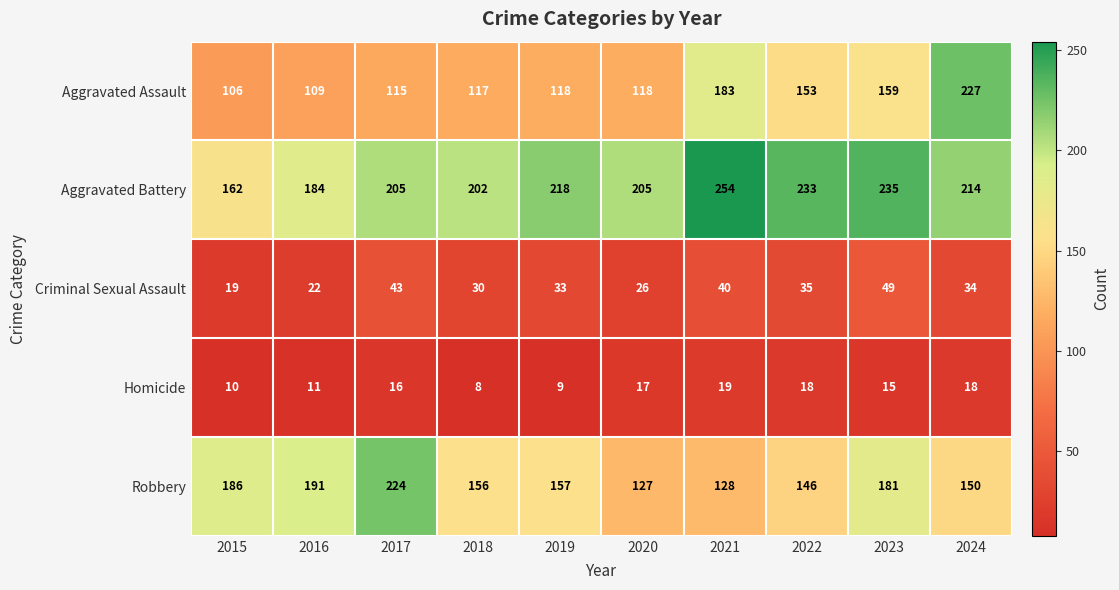

What is the difference between the highest and lowest values at 2024?

209